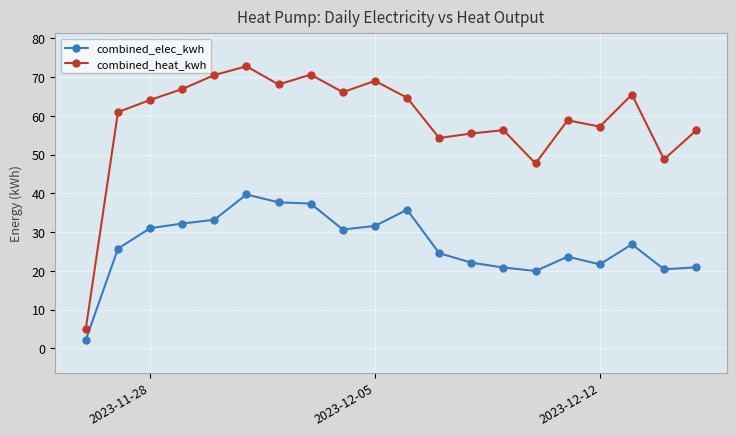

What is the maximum value shown in the chart?

72.8